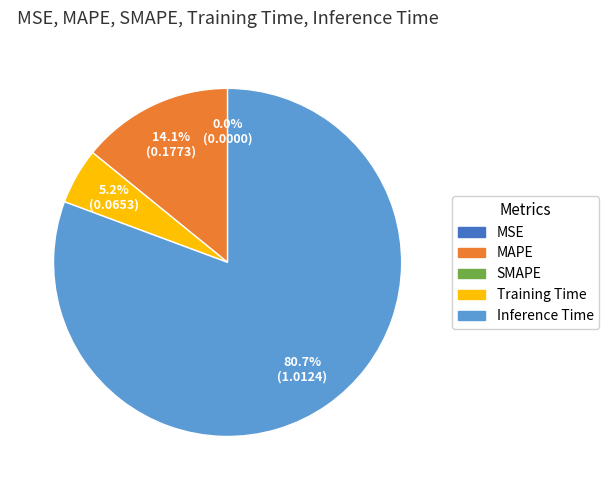

Is there any slice that represents more than half of the pie?

Yes